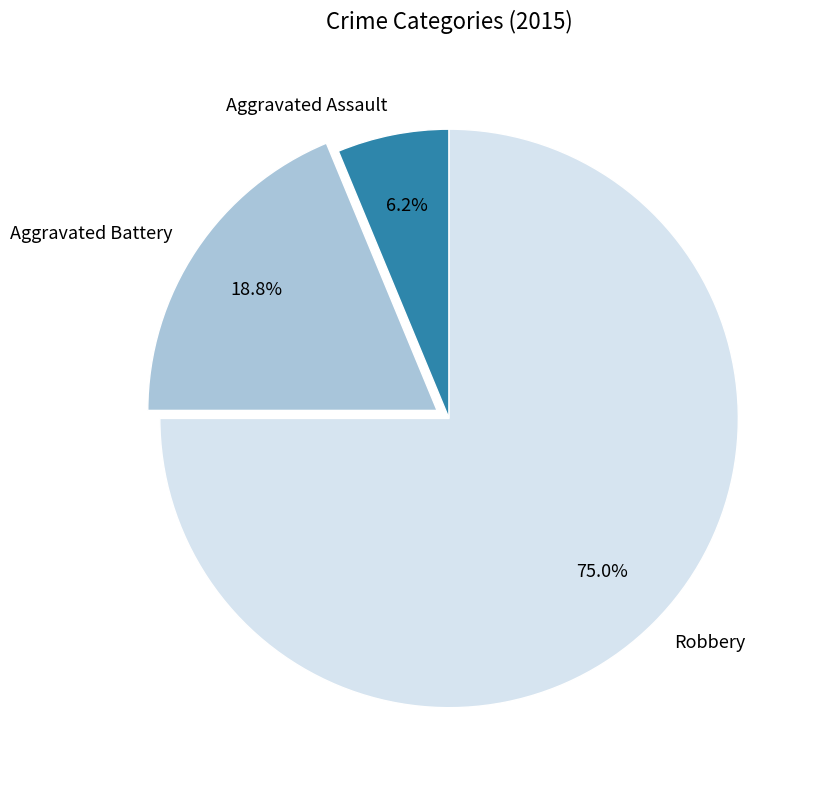

Which has a higher value, Aggravated Assault or Robbery?

Robbery